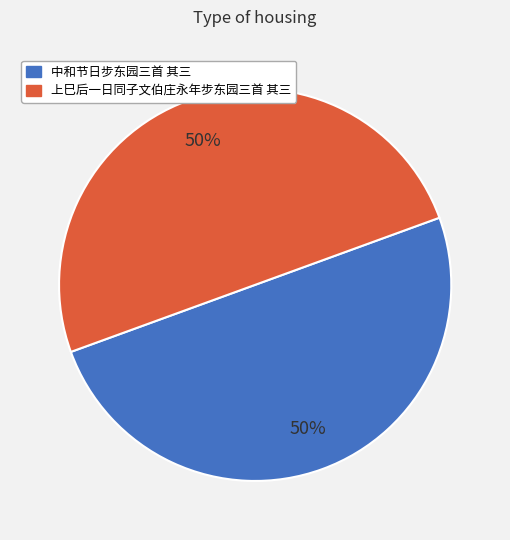

To the nearest percent, what is the average slice percentage?

50%